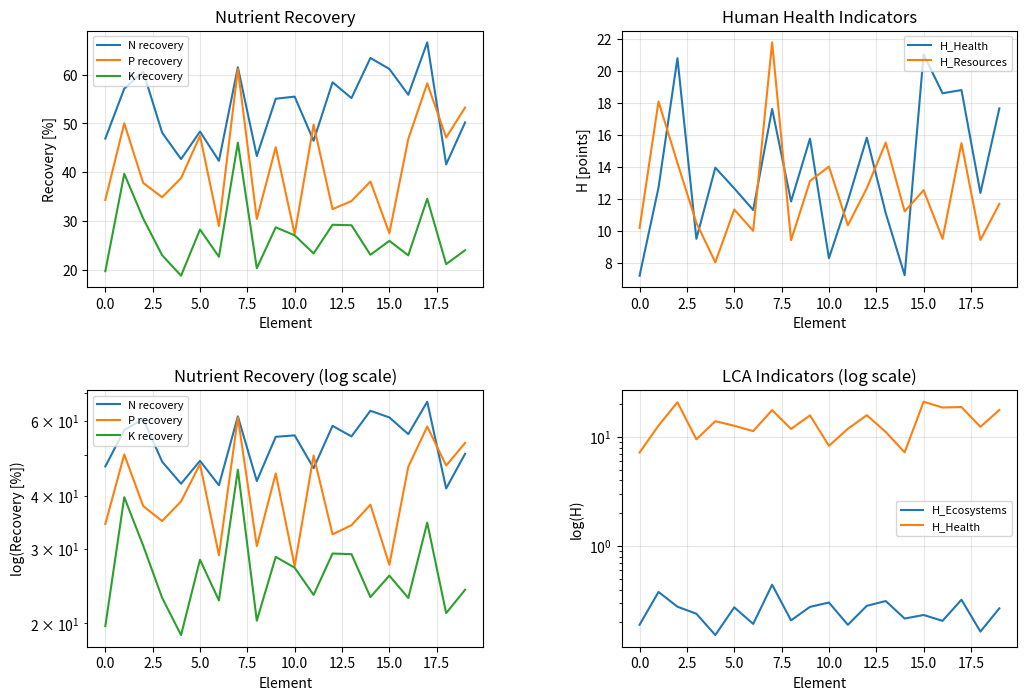

What is the label of the 8th point from the right?

12